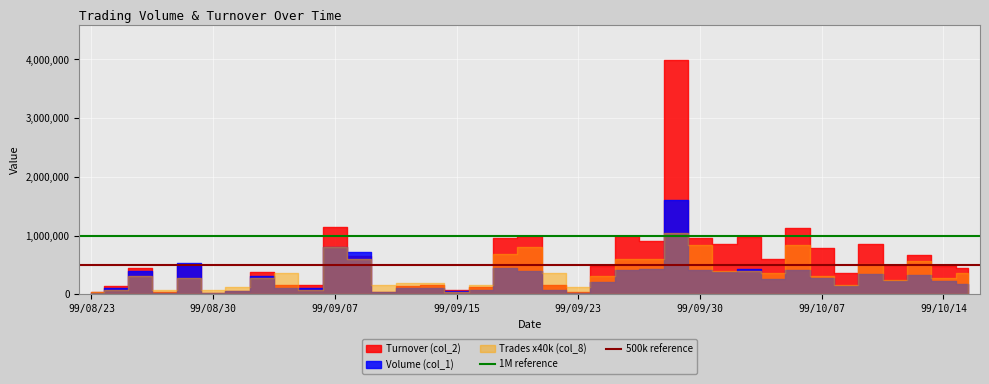

The value of 1M reference at 99/08/30 is 1000000. True or false?

True